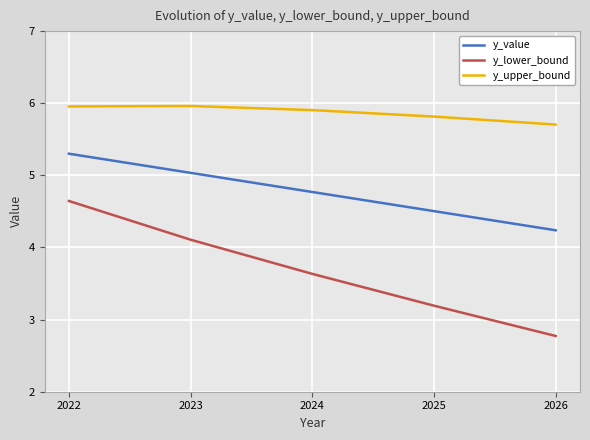

True or false: y_value has a value of 2.6 at 2022.

False